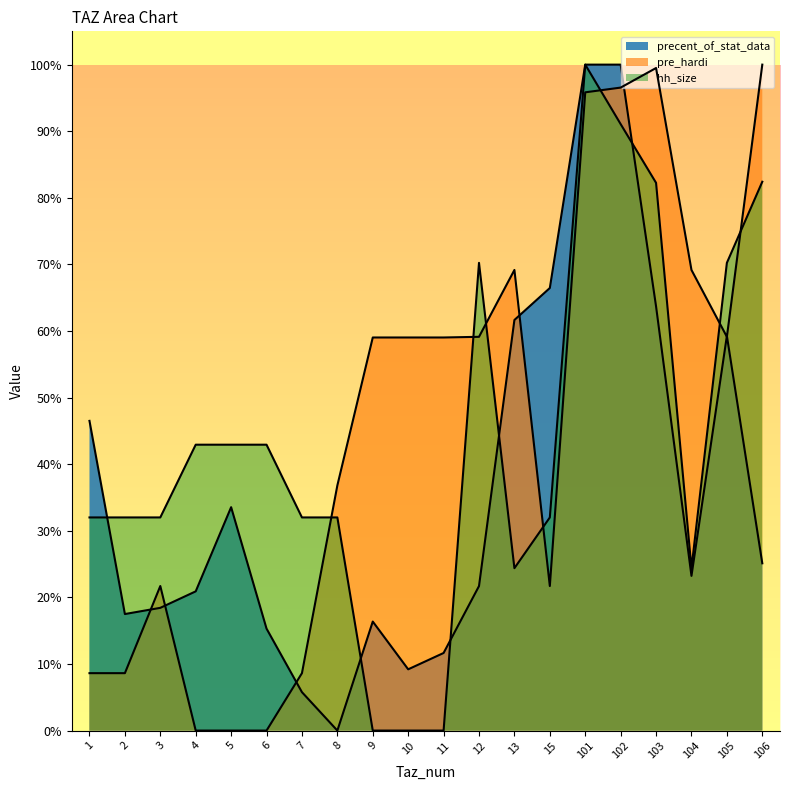

Rank the series by their average value, from lowest to highest.

precent_of_stat_data, hh_size, pre_hardi